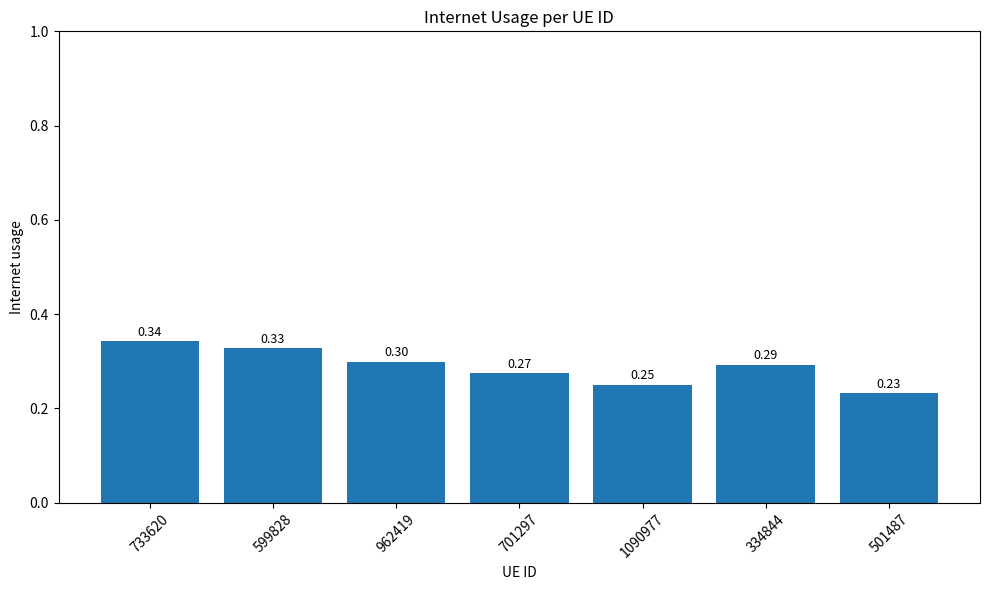

What position from the left is 599828?

2